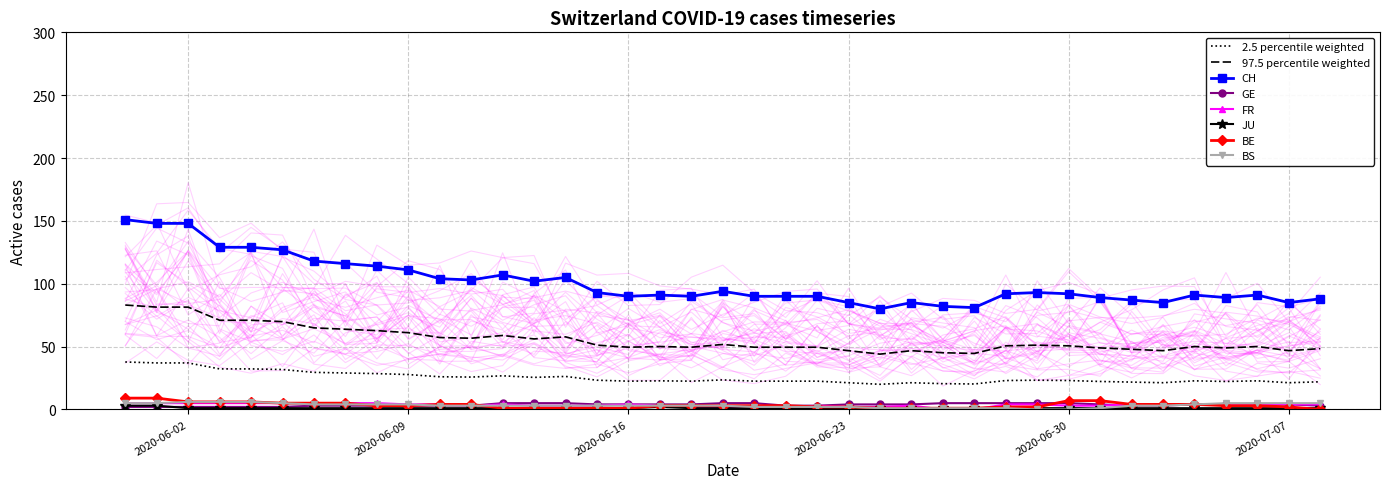

What position from the right is 2020-06-07?

32